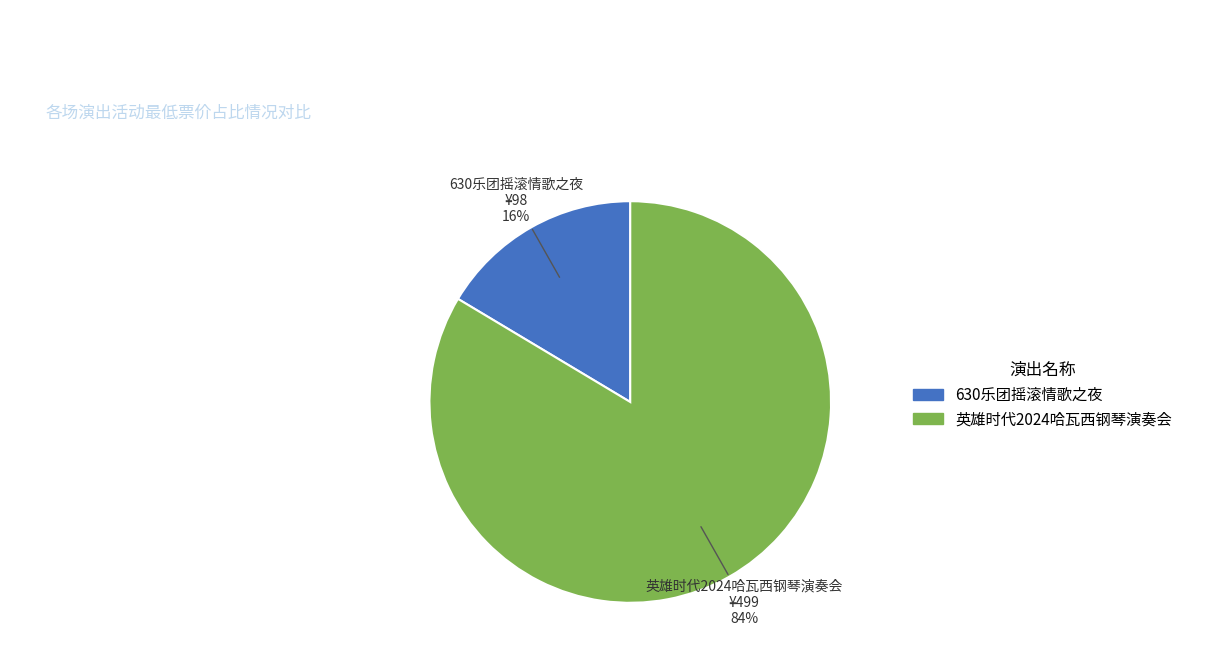

Which slice is the smallest?

630乐团摇滚情歌之夜